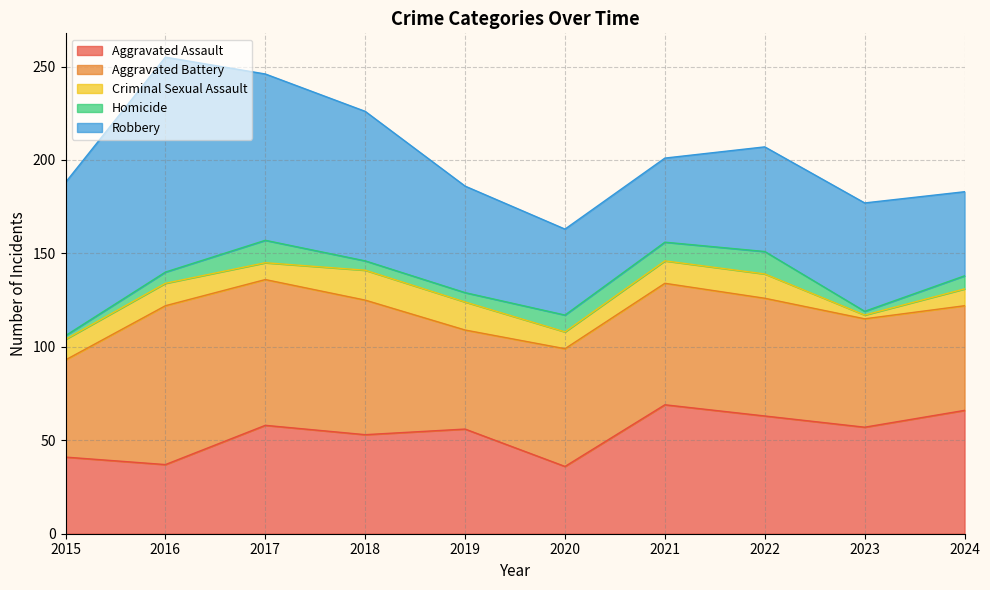

List the labels in order of Robbery value, largest first.

2016, 2017, 2015, 2018, 2023, 2019, 2022, 2020, 2021, 2024